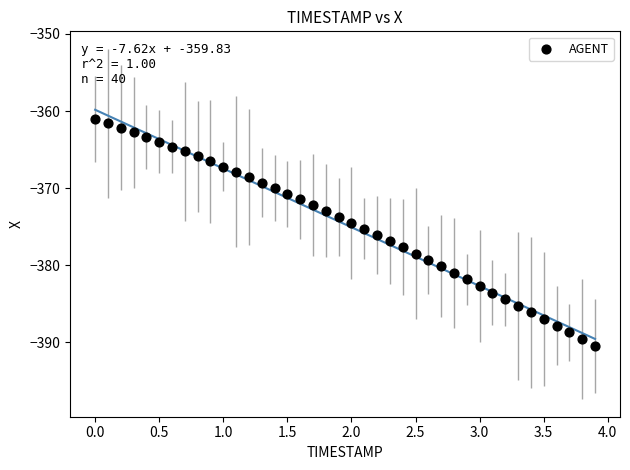

What is the range of Y values (max minus min)?

29.4